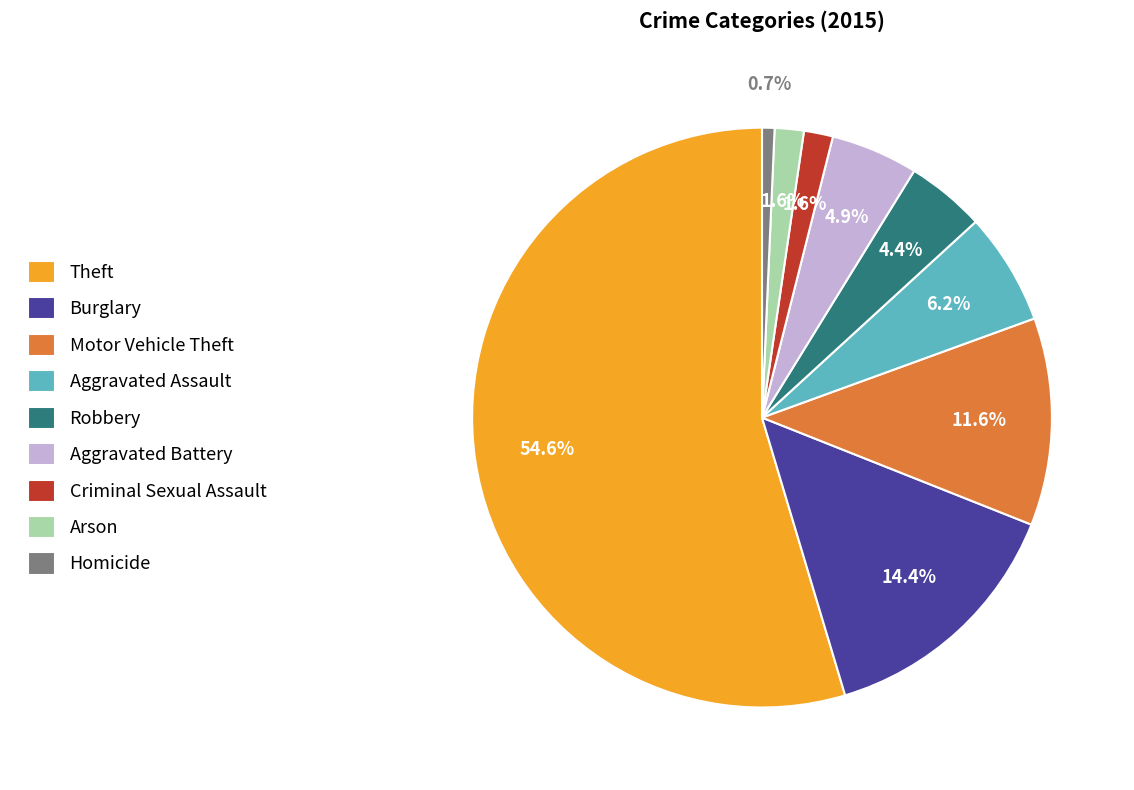

Which slice is the largest?

Theft